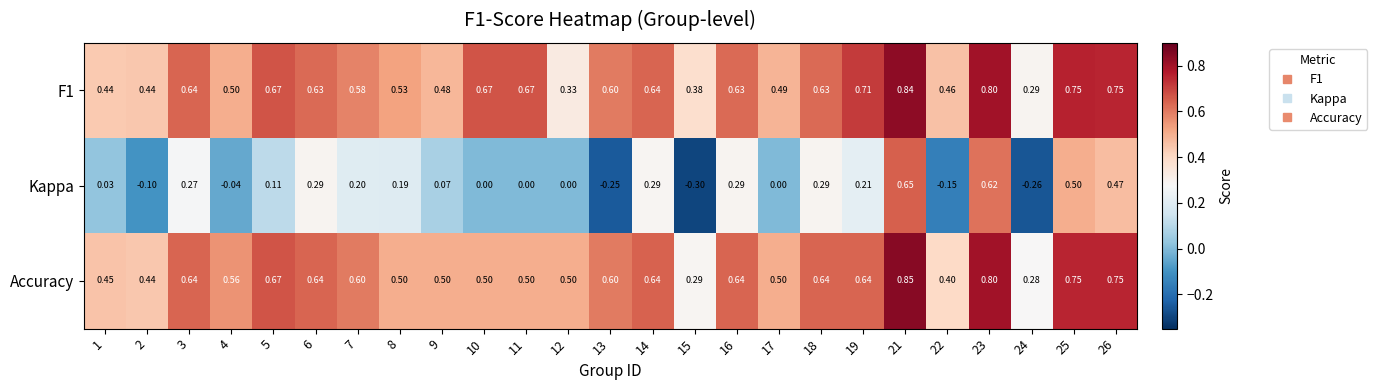

Which category has the highest value across all series?

21